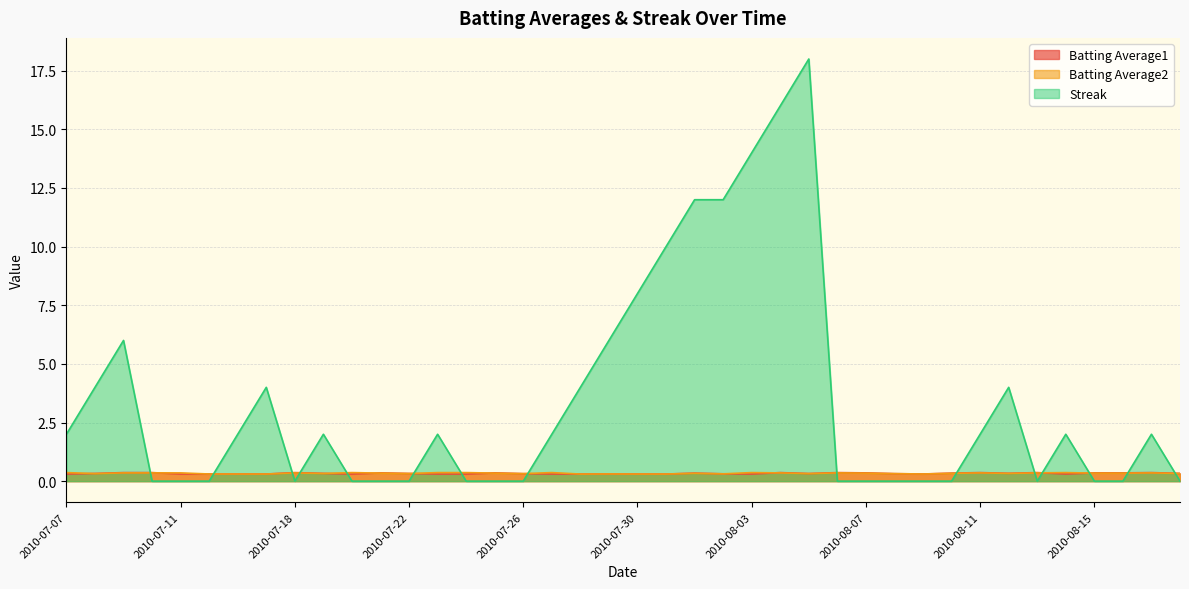

Which category has the highest value across all series?

2010-08-05